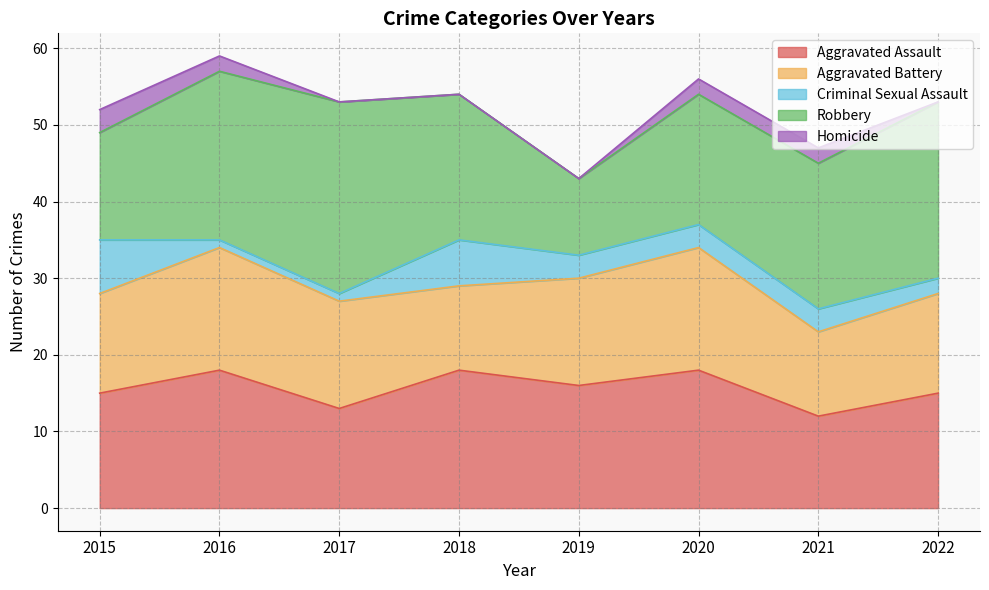

What is the approximate value of Aggravated Assault at 2016?

18